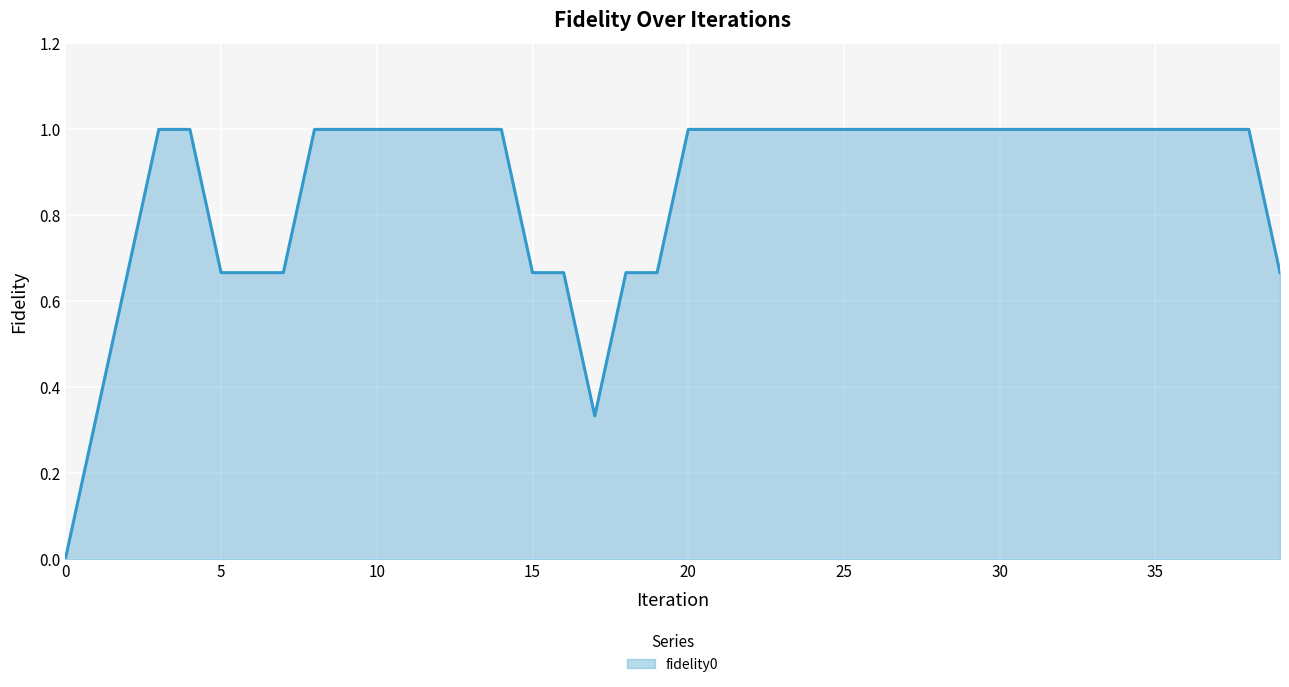

What is the greatest value displayed?

1.0